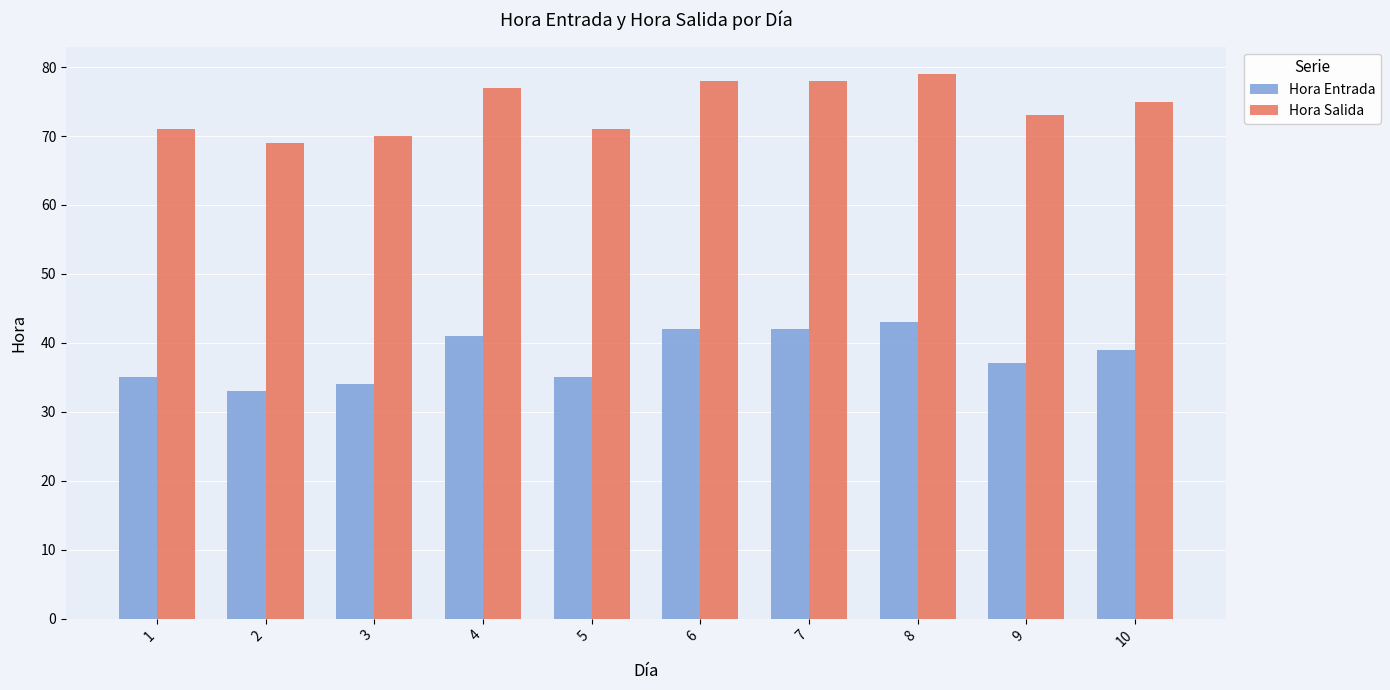

Does the chart contain any negative values?

No